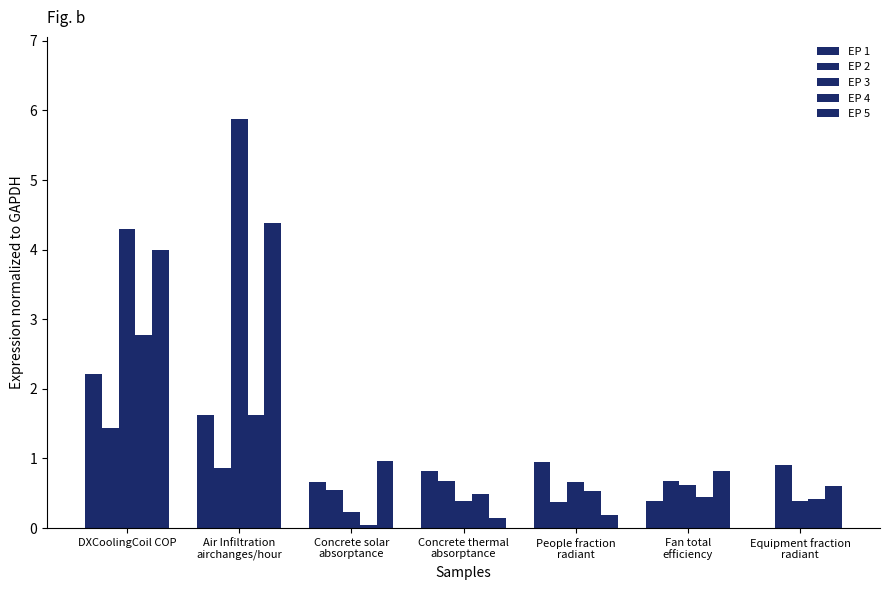

At which label does EP 4 reach its peak?

DXCoolingCoil COP